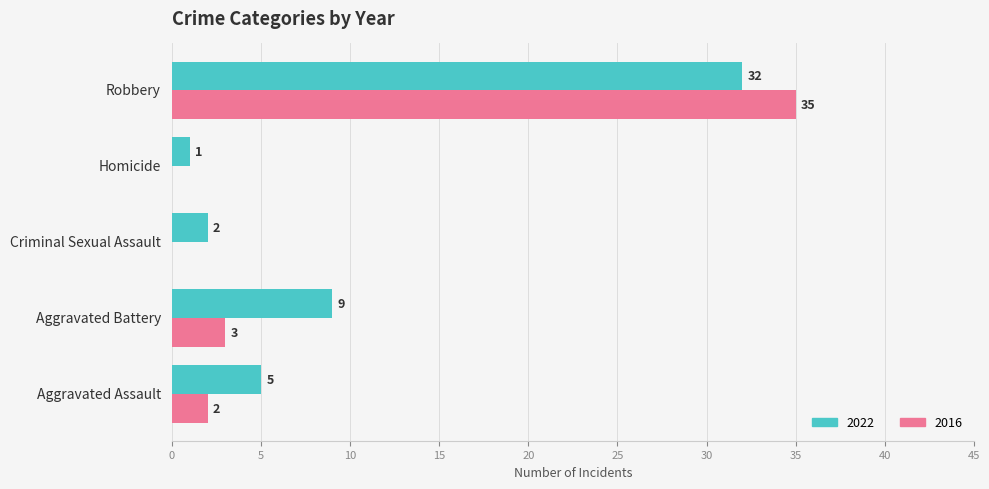

True or false: 2016 has a value of 0 at Criminal Sexual Assault.

True